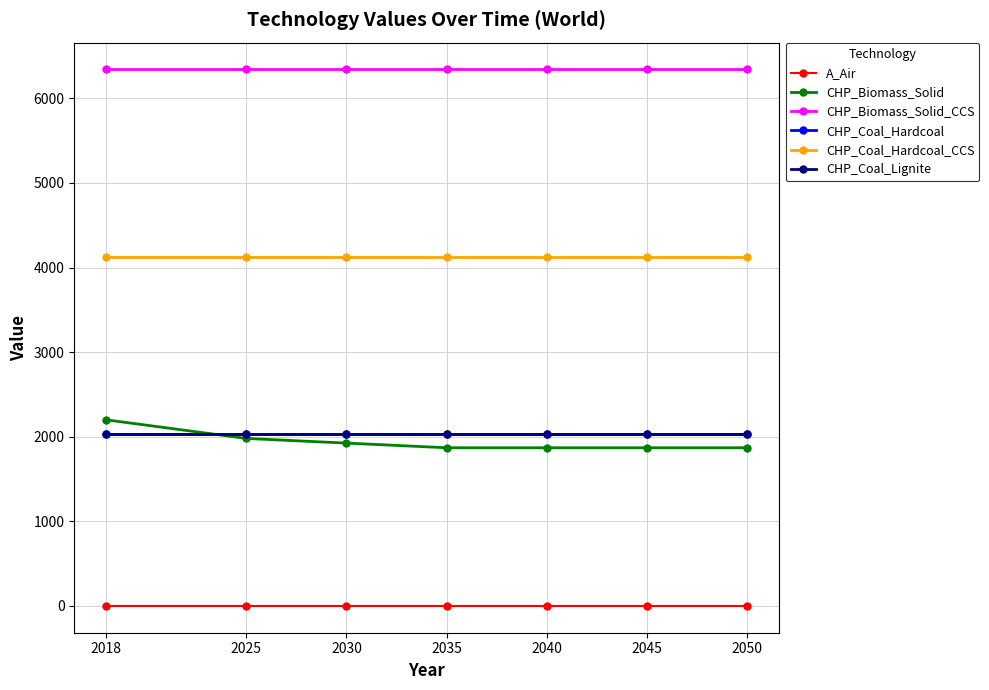

True or false: CHP_Coal_Hardcoal and A_Air cross at least once.

False